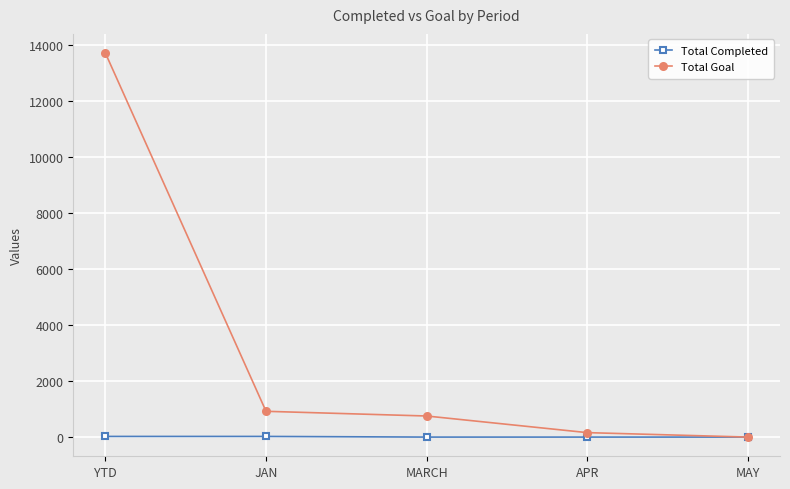

Which label corresponds to the largest value in the chart?

YTD